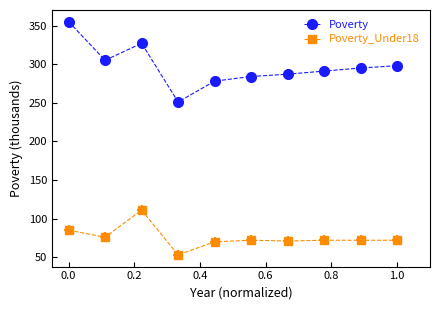

What is the highest value of the Poverty series?

355